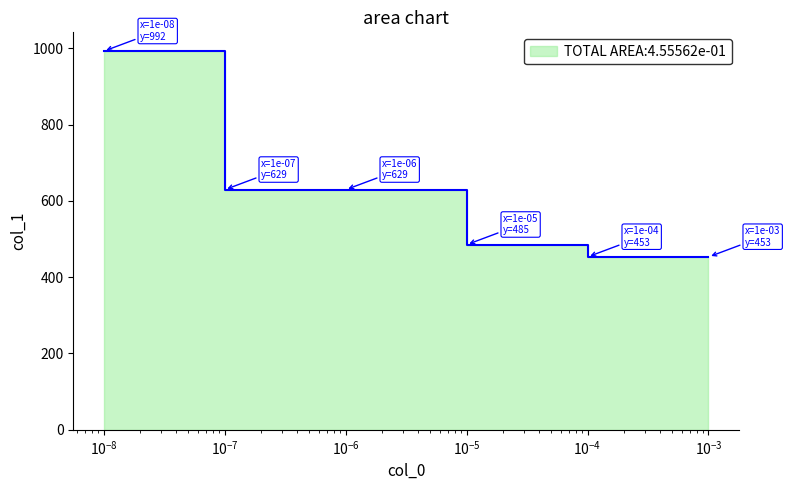

True or false: there are more than 2 points higher than both neighbors.

False